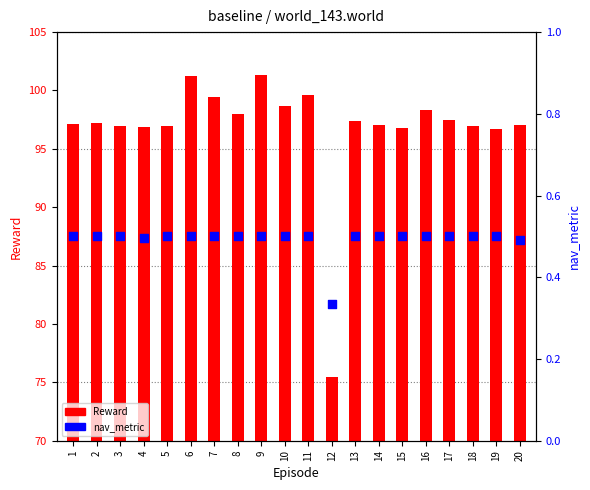

Which series has the largest total across all categories?

Reward